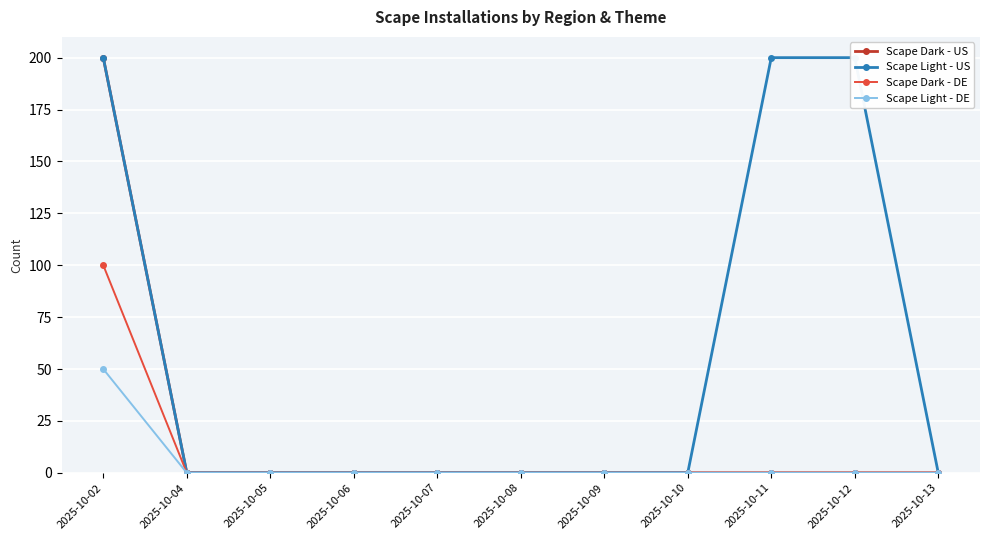

Reading left to right, transcribe all the data shown in this chart.

Scape Dark - US: 2025-10-02=200	2025-10-04=0	2025-10-05=0	2025-10-06=0	2025-10-07=0	2025-10-08=0	2025-10-09=0	2025-10-10=0	2025-10-11=0	2025-10-12=0	2025-10-13=0
Scape Light - US: 2025-10-02=200	2025-10-04=0	2025-10-05=0	2025-10-06=0	2025-10-07=0	2025-10-08=0	2025-10-09=0	2025-10-10=0	2025-10-11=200	2025-10-12=200	2025-10-13=0
Scape Dark - DE: 2025-10-02=100	2025-10-04=0	2025-10-05=0	2025-10-06=0	2025-10-07=0	2025-10-08=0	2025-10-09=0	2025-10-10=0	2025-10-11=0	2025-10-12=0	2025-10-13=0
Scape Light - DE: 2025-10-02=50	2025-10-04=0	2025-10-05=0	2025-10-06=0	2025-10-07=0	2025-10-08=0	2025-10-09=0	2025-10-10=0	2025-10-11=0	2025-10-12=0	2025-10-13=0